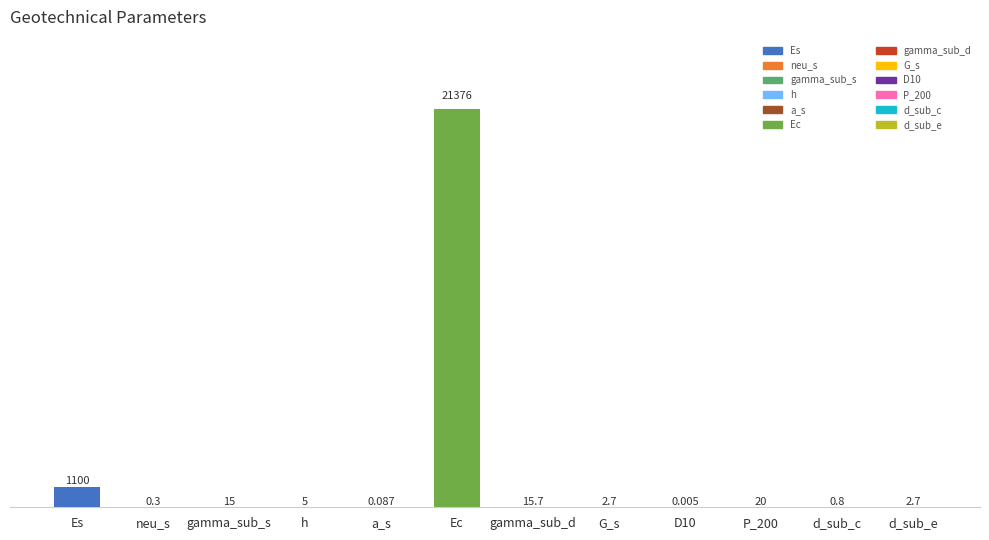

Between D10 and gamma_sub_s, which is larger?

gamma_sub_s